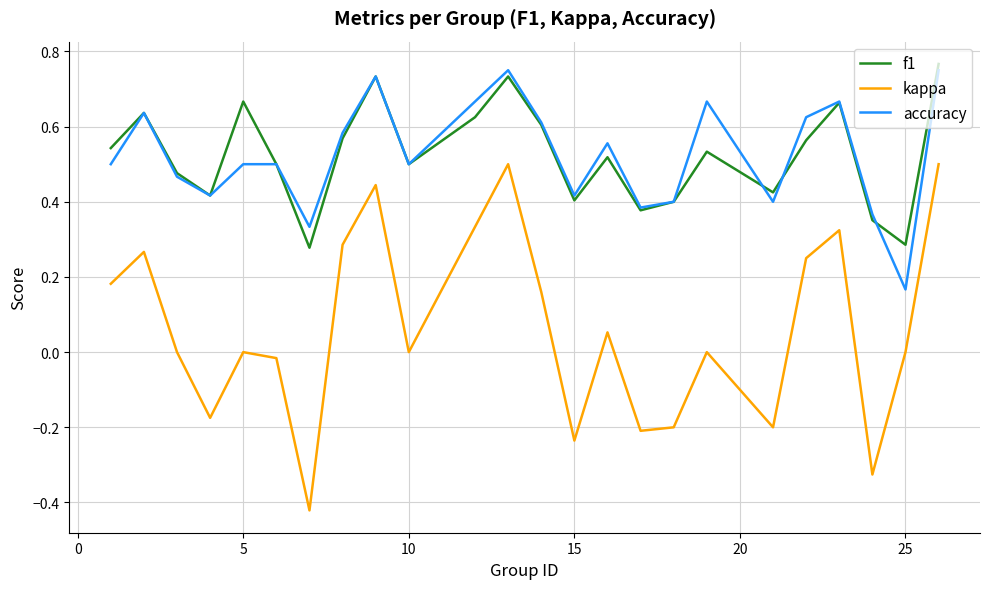

True or false: f1 and kappa intersect in this chart.

False